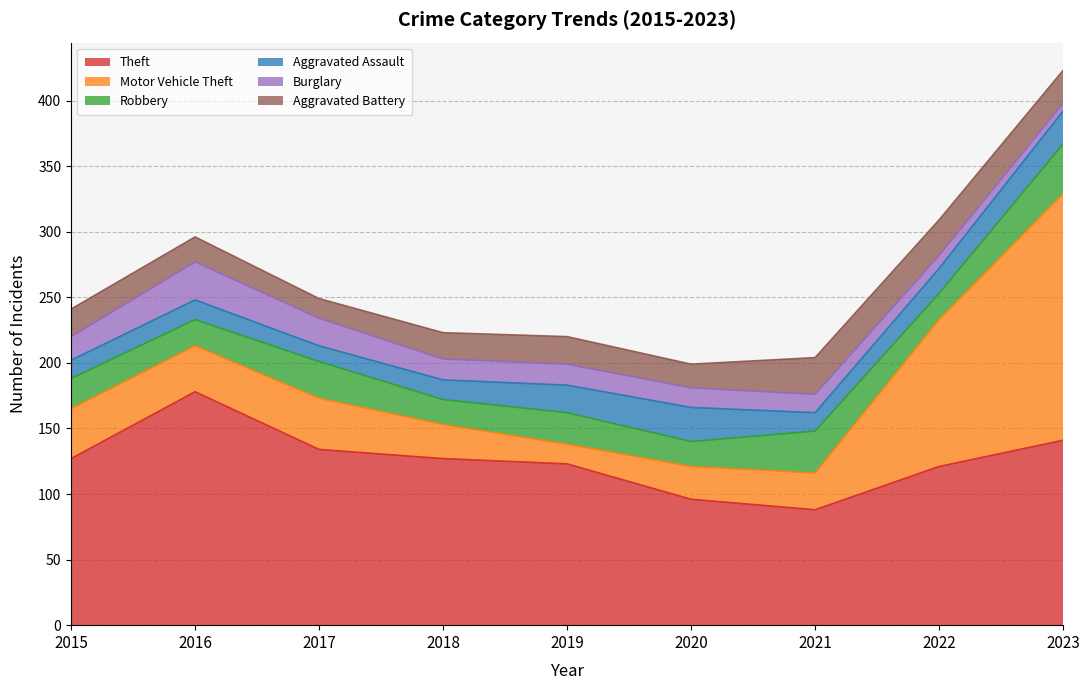

Reading left to right, list all the values displayed in this chart.

Theft: 127	178	134	127	123	96	88	121	141
Motor Vehicle Theft: 38	35	39	26	15	25	28	112	188
Robbery: 23	20	28	19	24	19	32	20	38
Aggravated Assault: 14	15	12	15	21	26	14	19	25
Burglary: 18	29	21	16	16	15	14	10	6
Aggravated Battery: 21	19	15	20	21	18	28	27	25